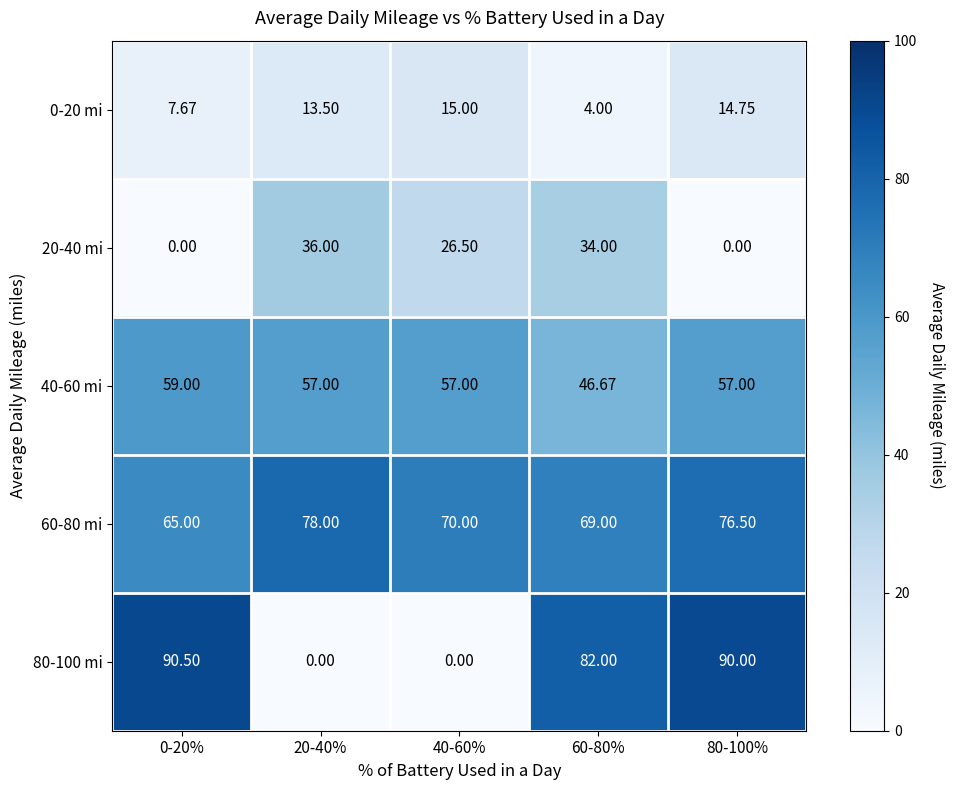

Is the value of 0-20 mi at 80-100% greater than the value of 40-60 mi at 20-40%?

No